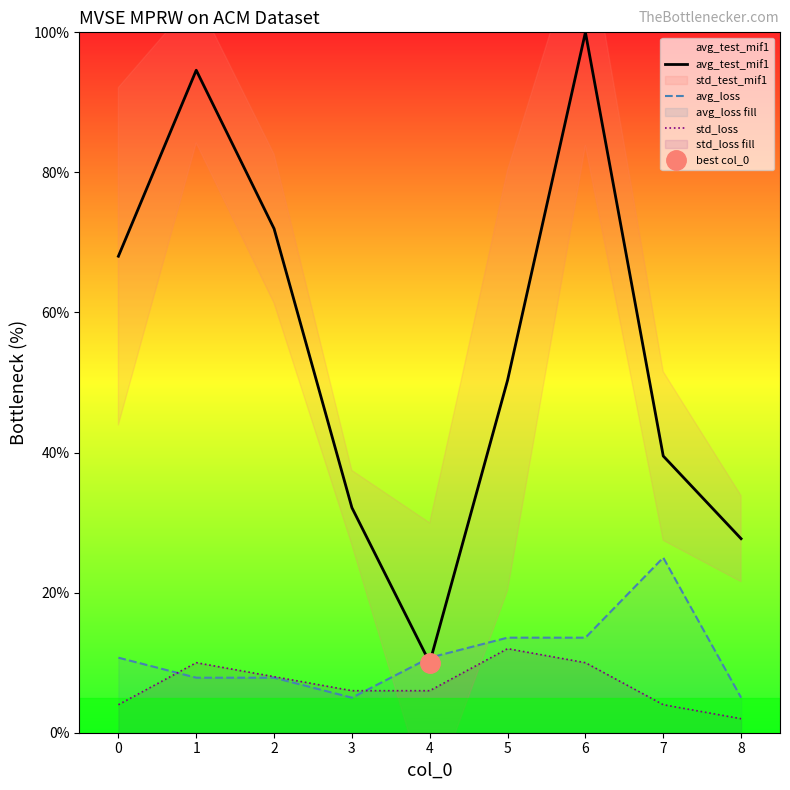

What is the sum of the avg_test_mif1 values at 1 and 7?

134.1